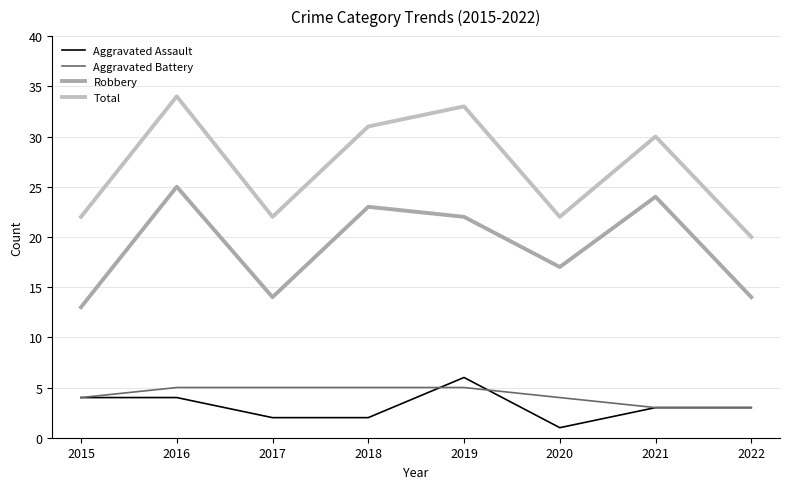

Which category has the lowest value in the Robbery series?

2015